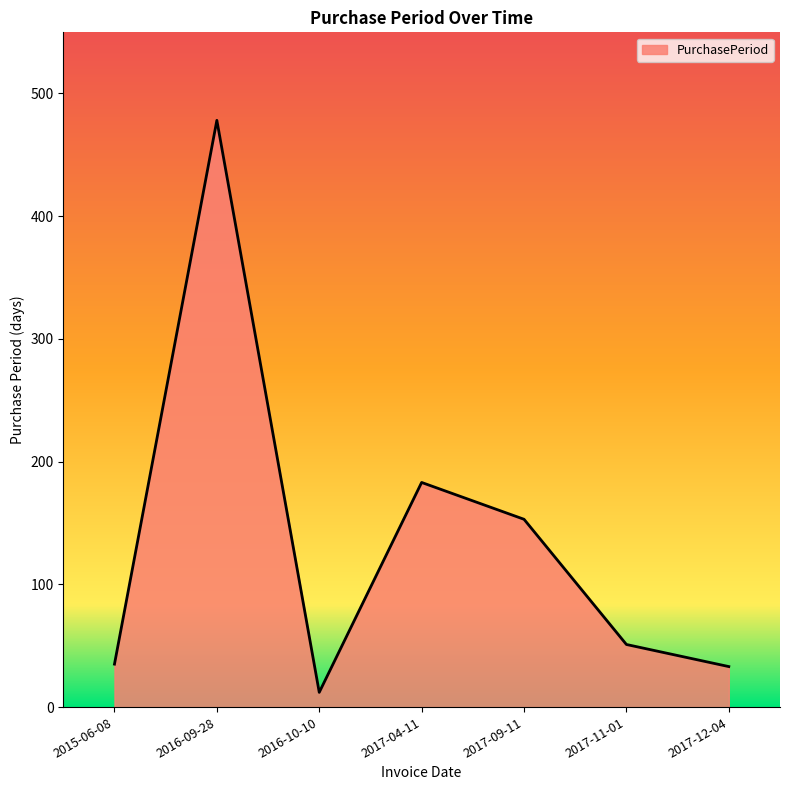

At which label does the data first exceed 51?

2016-09-28